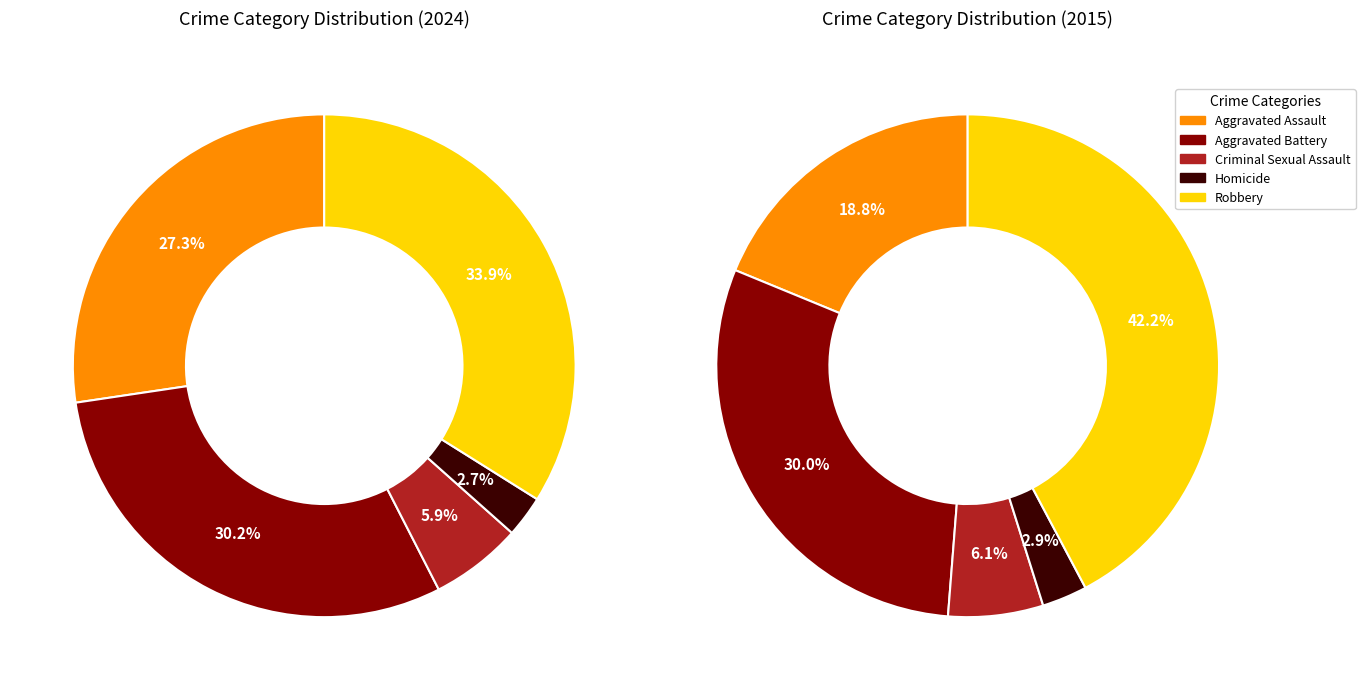

Is it true that Homicide is 3% of the pie?

True